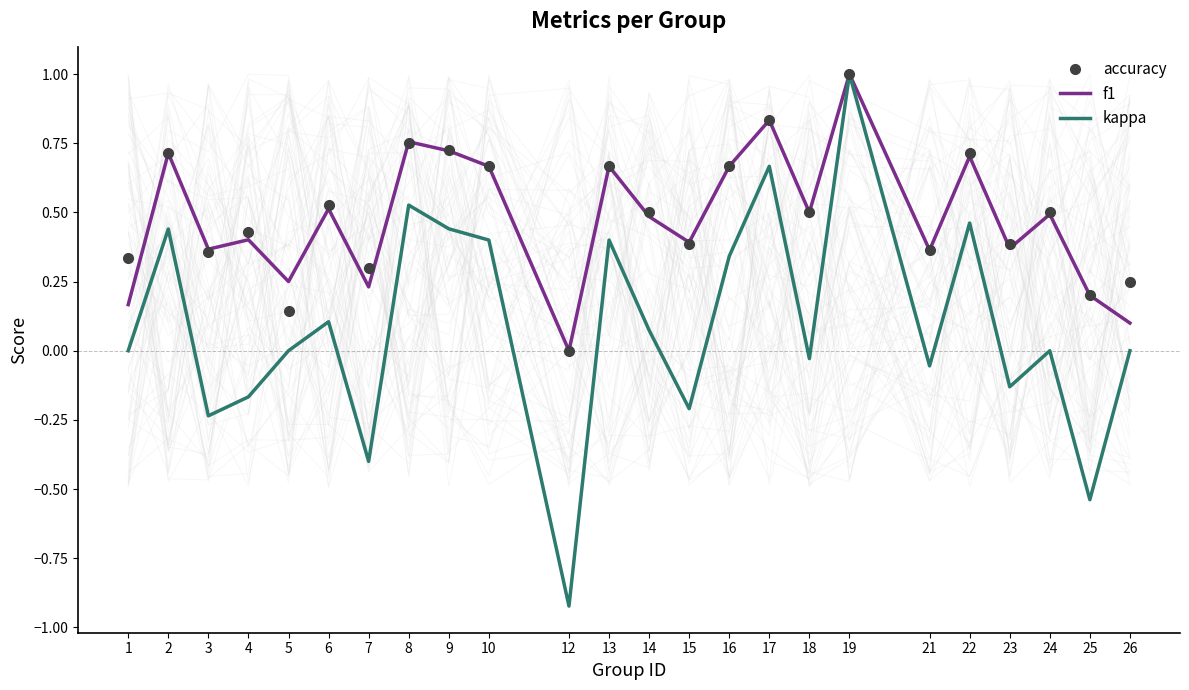

What is the spread (max minus min) of values at 17?

0.2